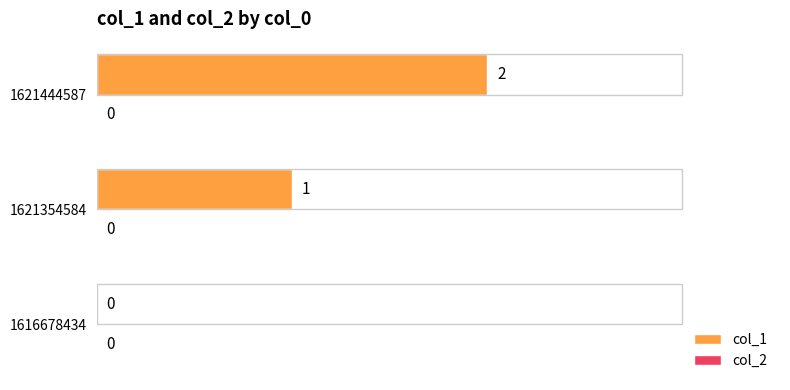

What is the sum of all values?

3